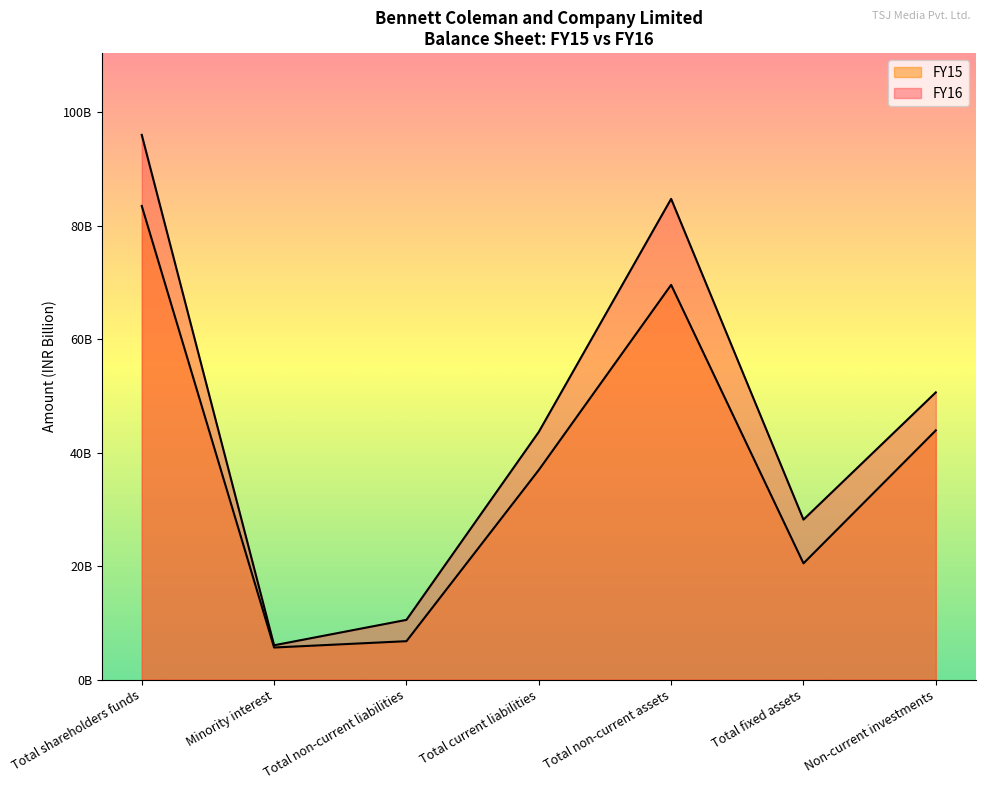

How many values in the FY16 series exceed 43?

4